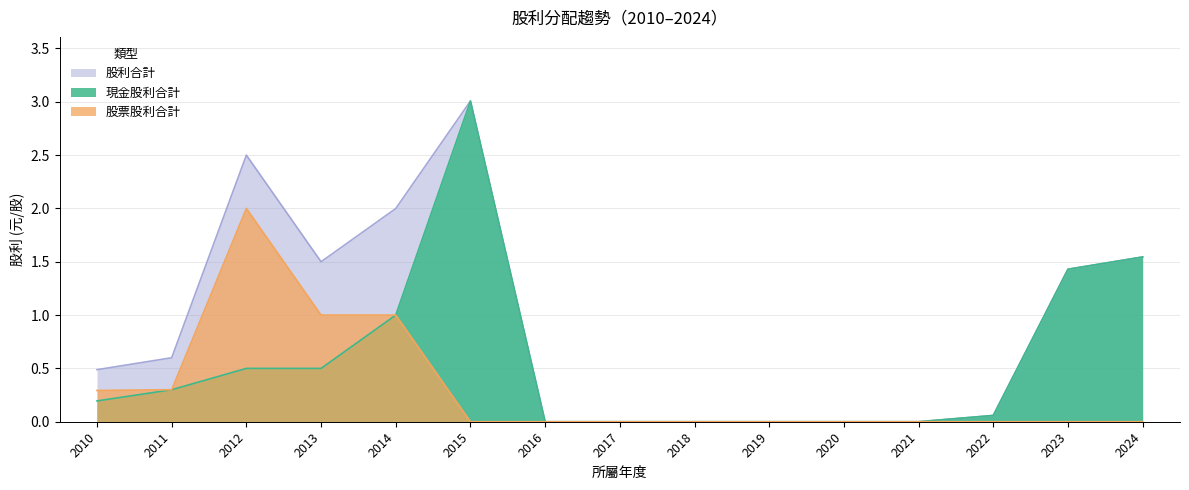

What is the sum of the 現金股利合計 values at 2022 and 2013?

0.6